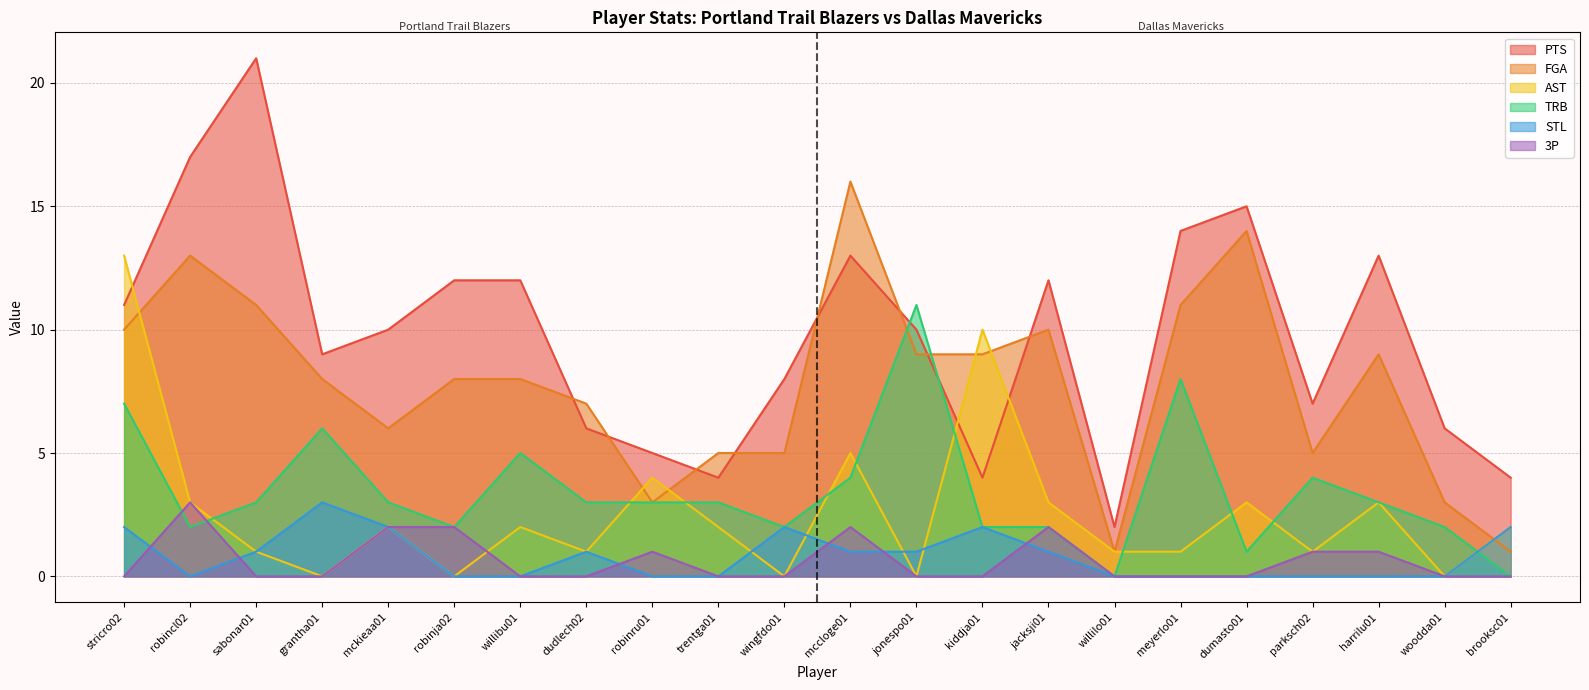

What is the maximum value for TRB?

11